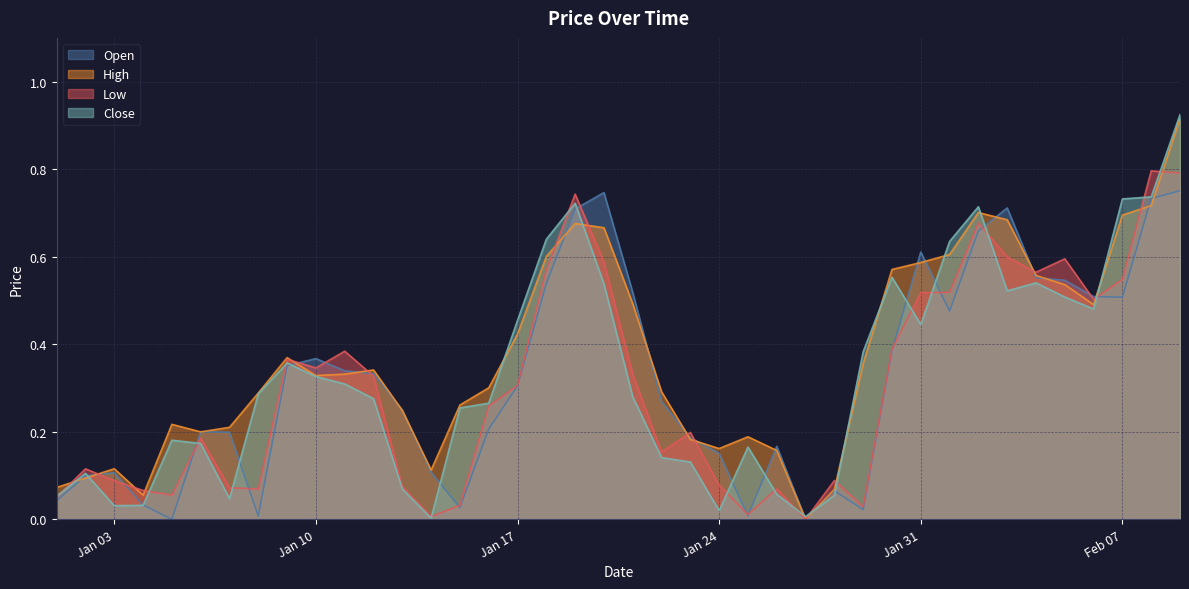

How many intersections are there between Open and Close?

16